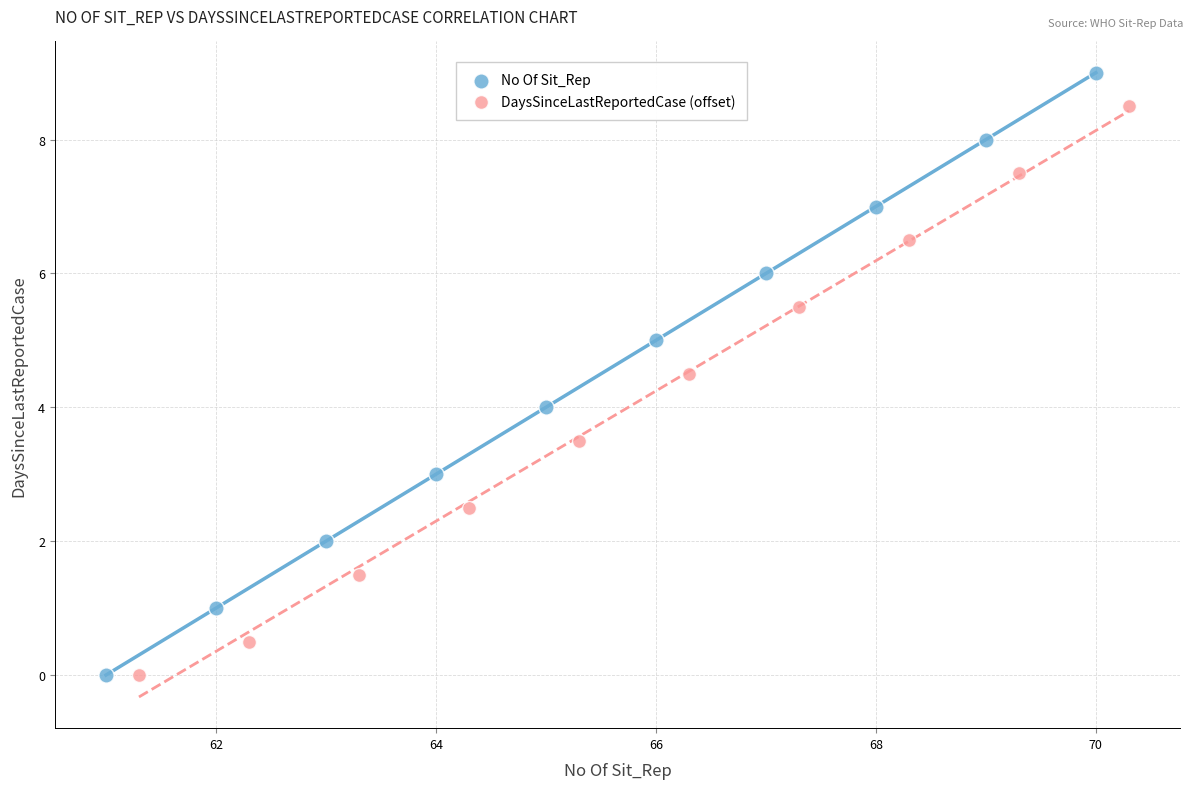

Which series contains the highest Y value?

No Of Sit_Rep